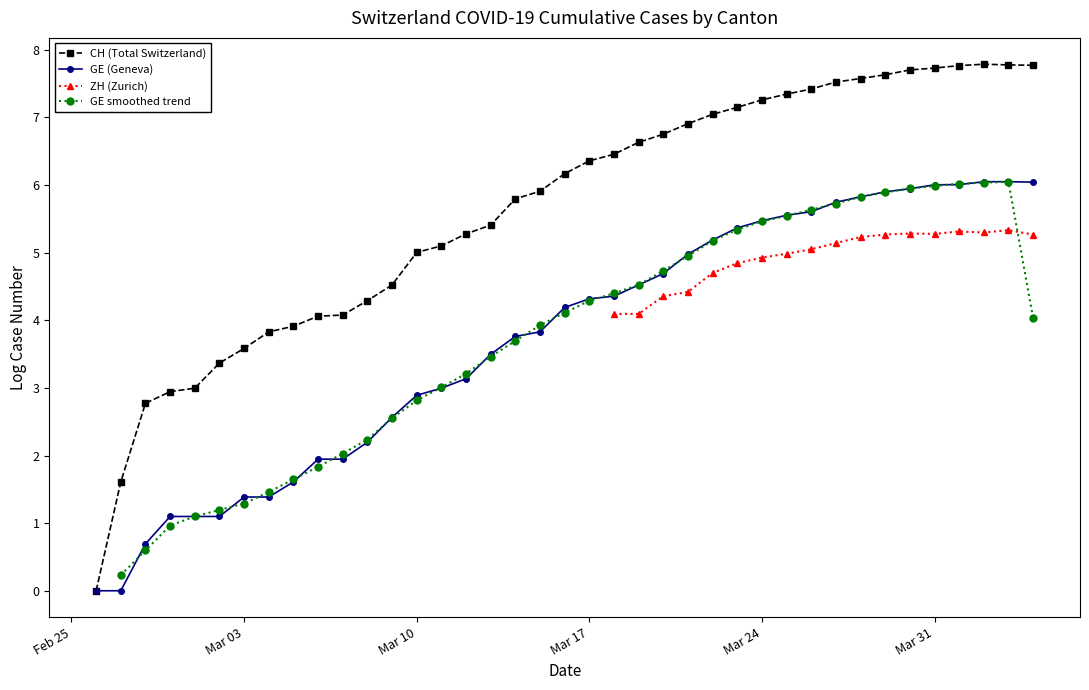

True or false: GE smoothed trend and CH (Total Switzerland) intersect in this chart.

False